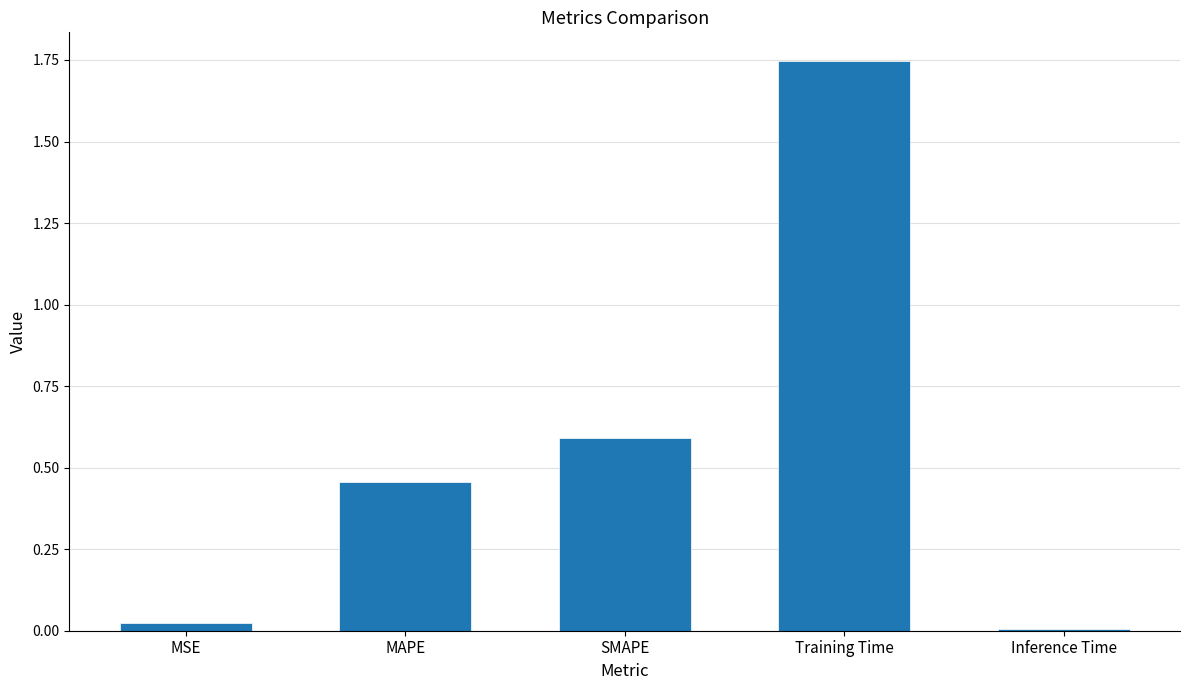

The chart shows a value of 2.8 at Training Time. True or false?

False